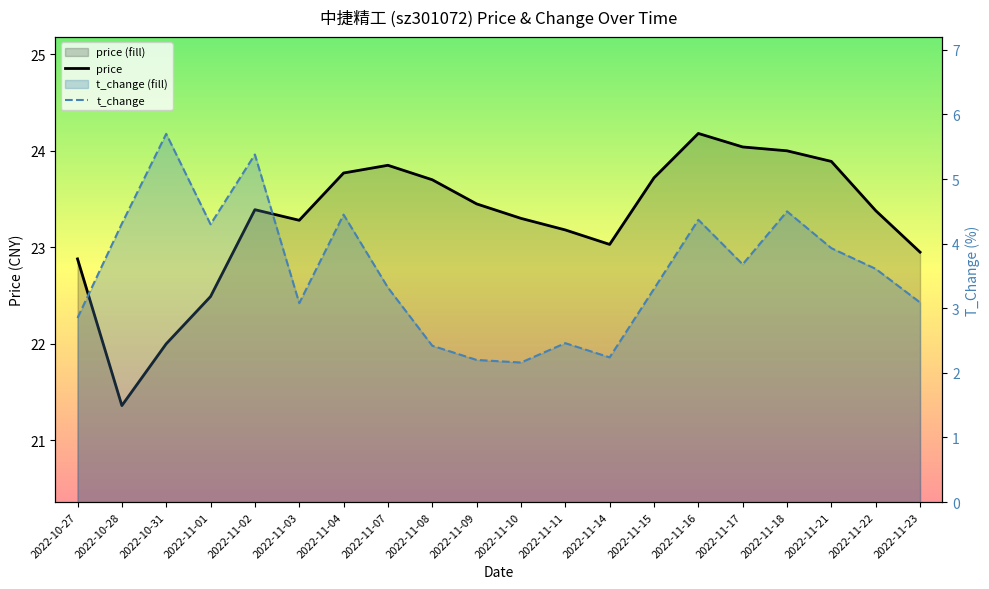

What is the difference between the maximum and minimum values in the price series?

2.8